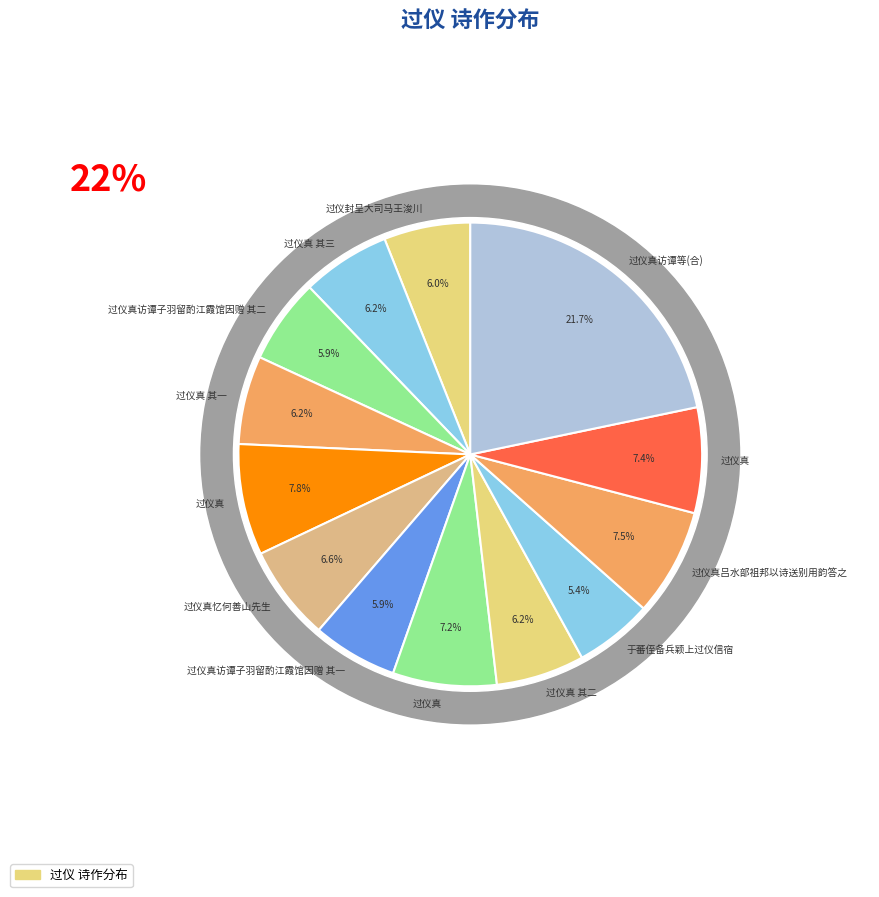

True or false: 过仪真 其二 accounts for 19% of the total.

False